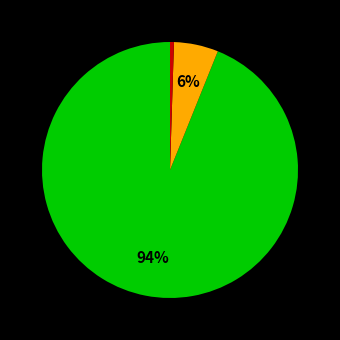

To the nearest percent, what is the average slice percentage?

33%